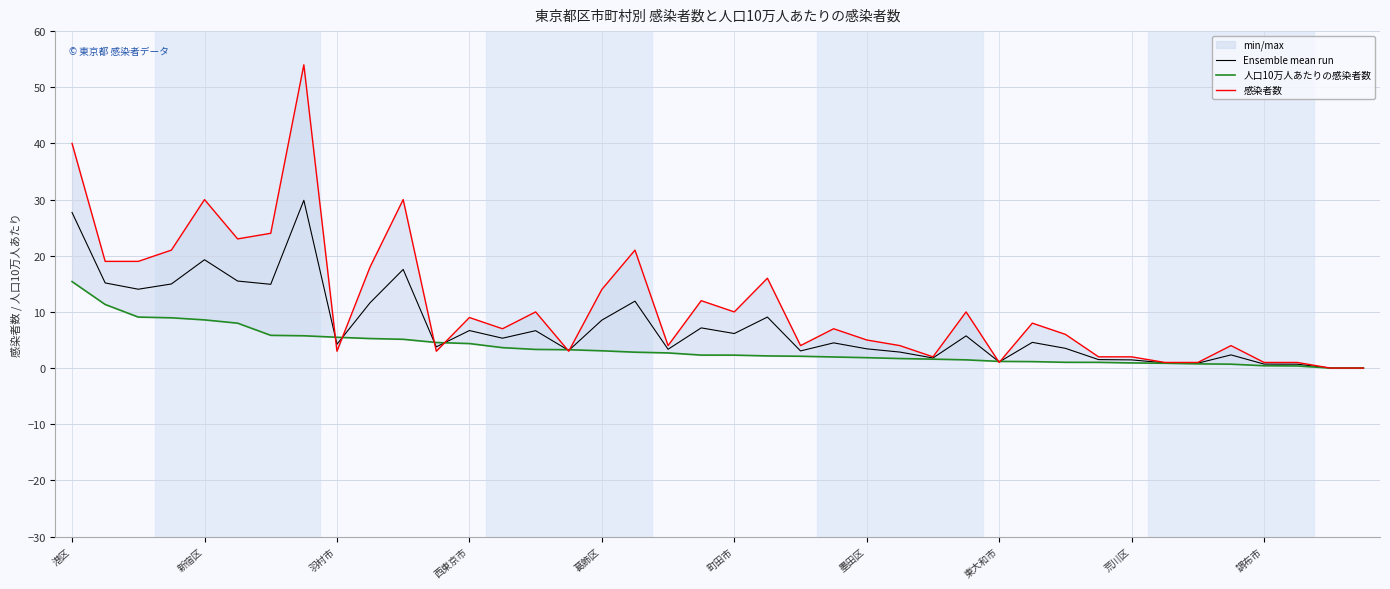

True or false: Ensemble mean run and 人口10万人あたりの感染者数 intersect in this chart.

True